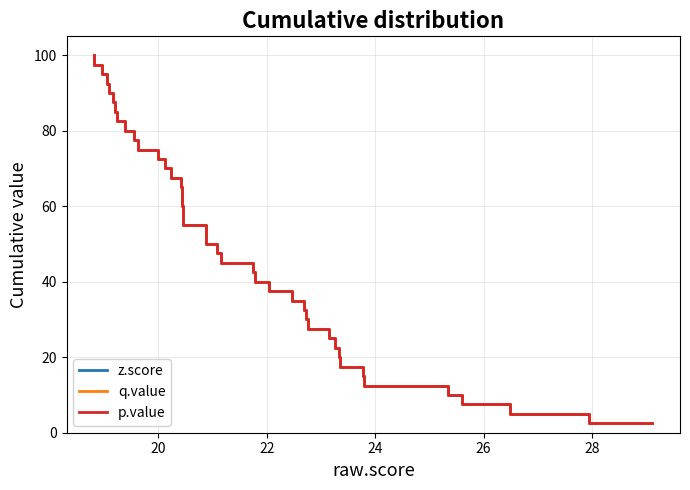

How many lines are shown in the chart?

3